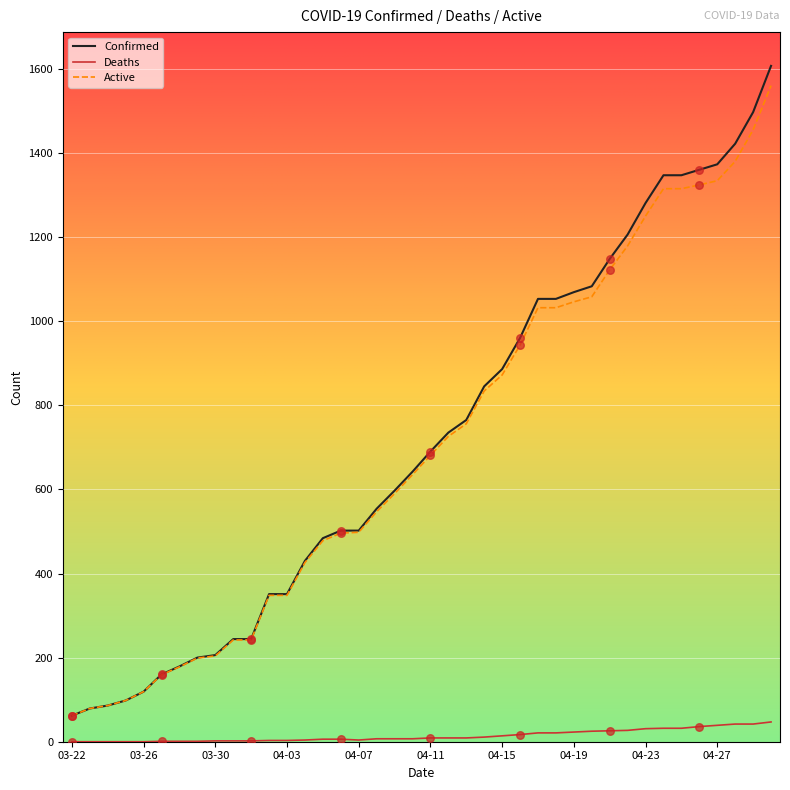

Which series has the largest range (max minus min)?

Confirmed